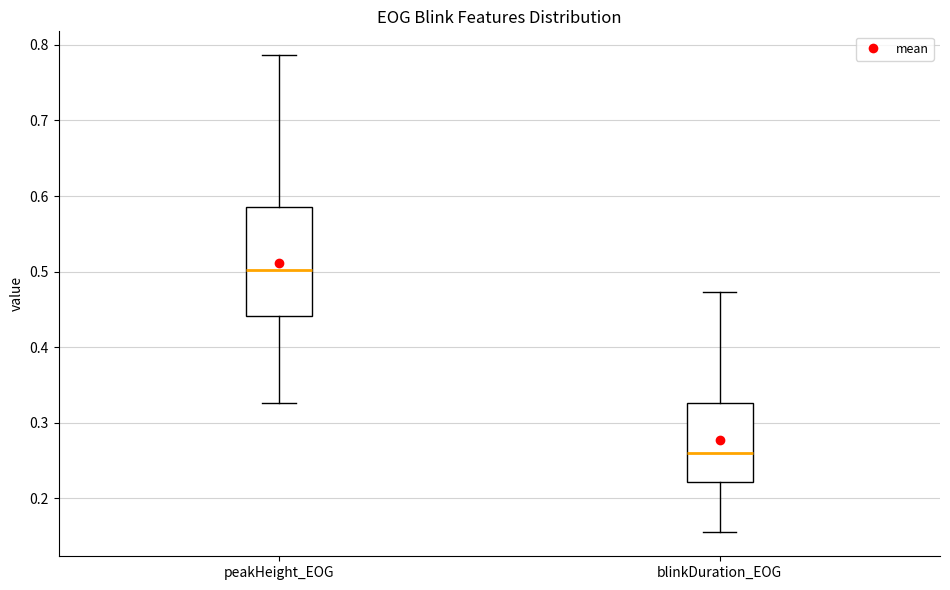

Reading left to right, read every box against the y-axis: the position of its median line, the range the box covers, and the ends of its whiskers. The values are not printed on the chart, so give them approximately, as read against the axis.

peakHeight_EOG: median 0.50, box 0.44 to 0.59, whiskers 0.33 to 0.79
blinkDuration_EOG: median 0.26, box 0.22 to 0.33, whiskers 0.15 to 0.47